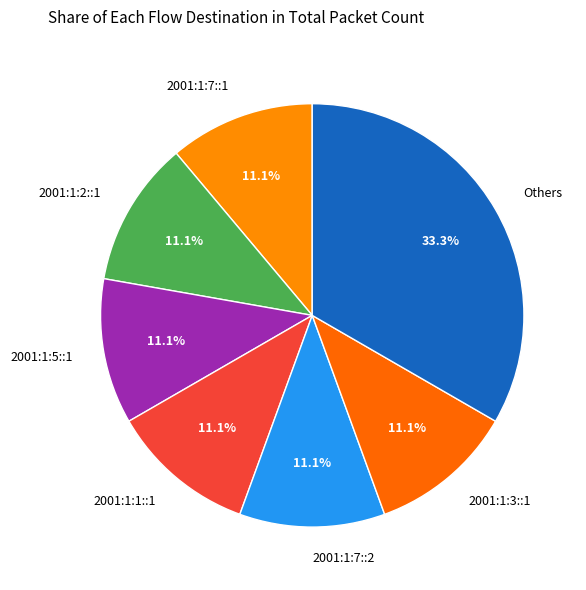

Does any single category account for the majority?

No